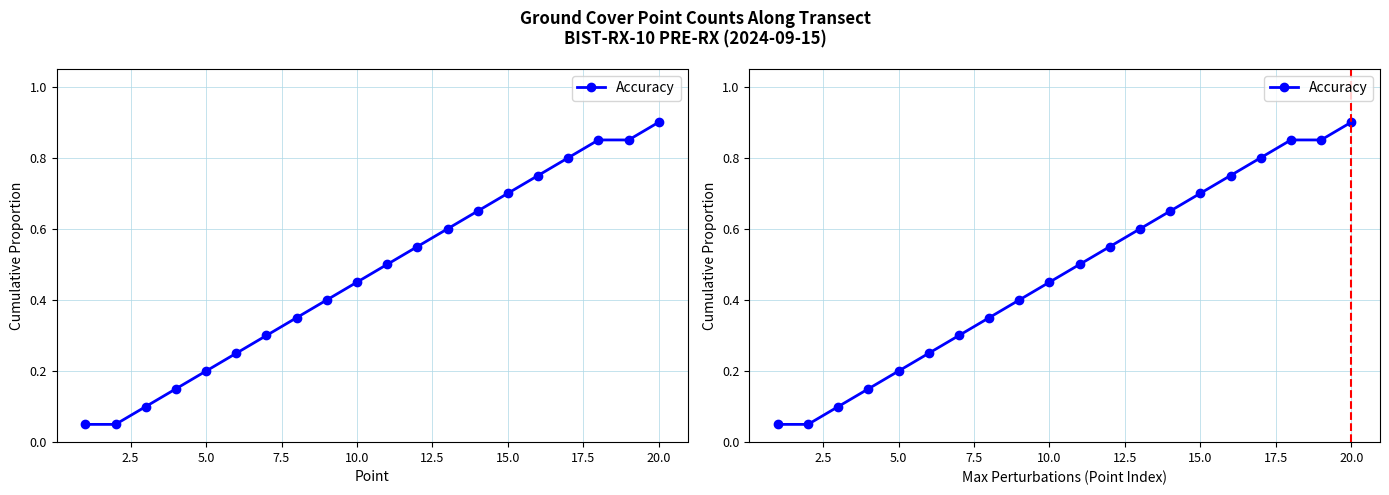

True or false: the data shows 0.5 at 15.0.

False